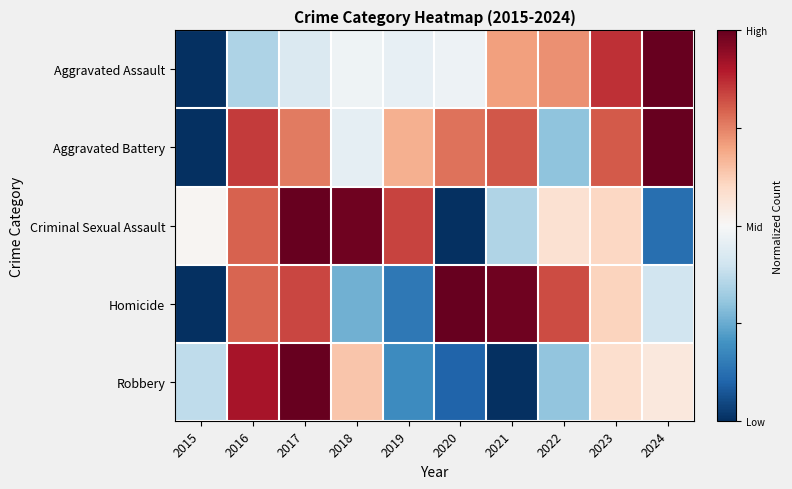

What is the total value across all series at 2022?

2.7